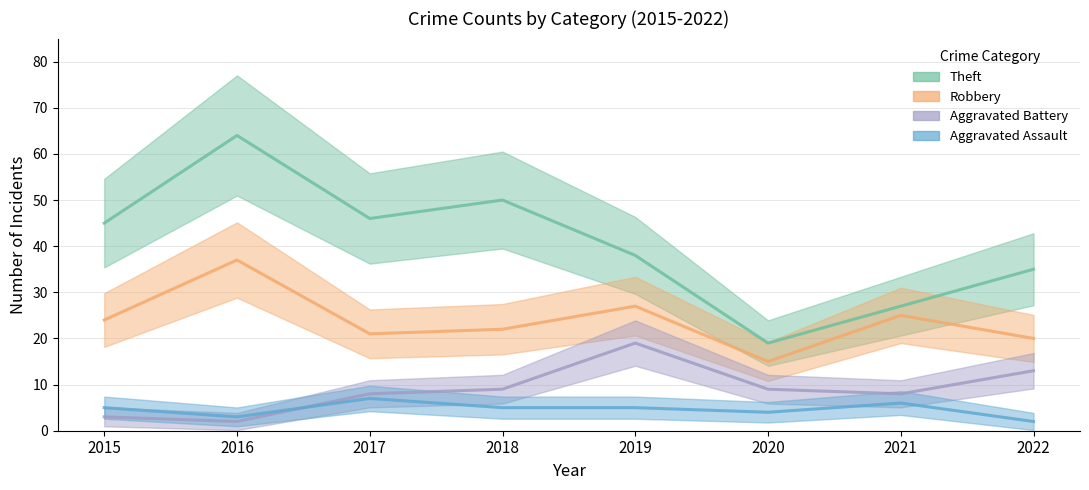

Between 2020 and 2022, which series saw the biggest shift?

Theft